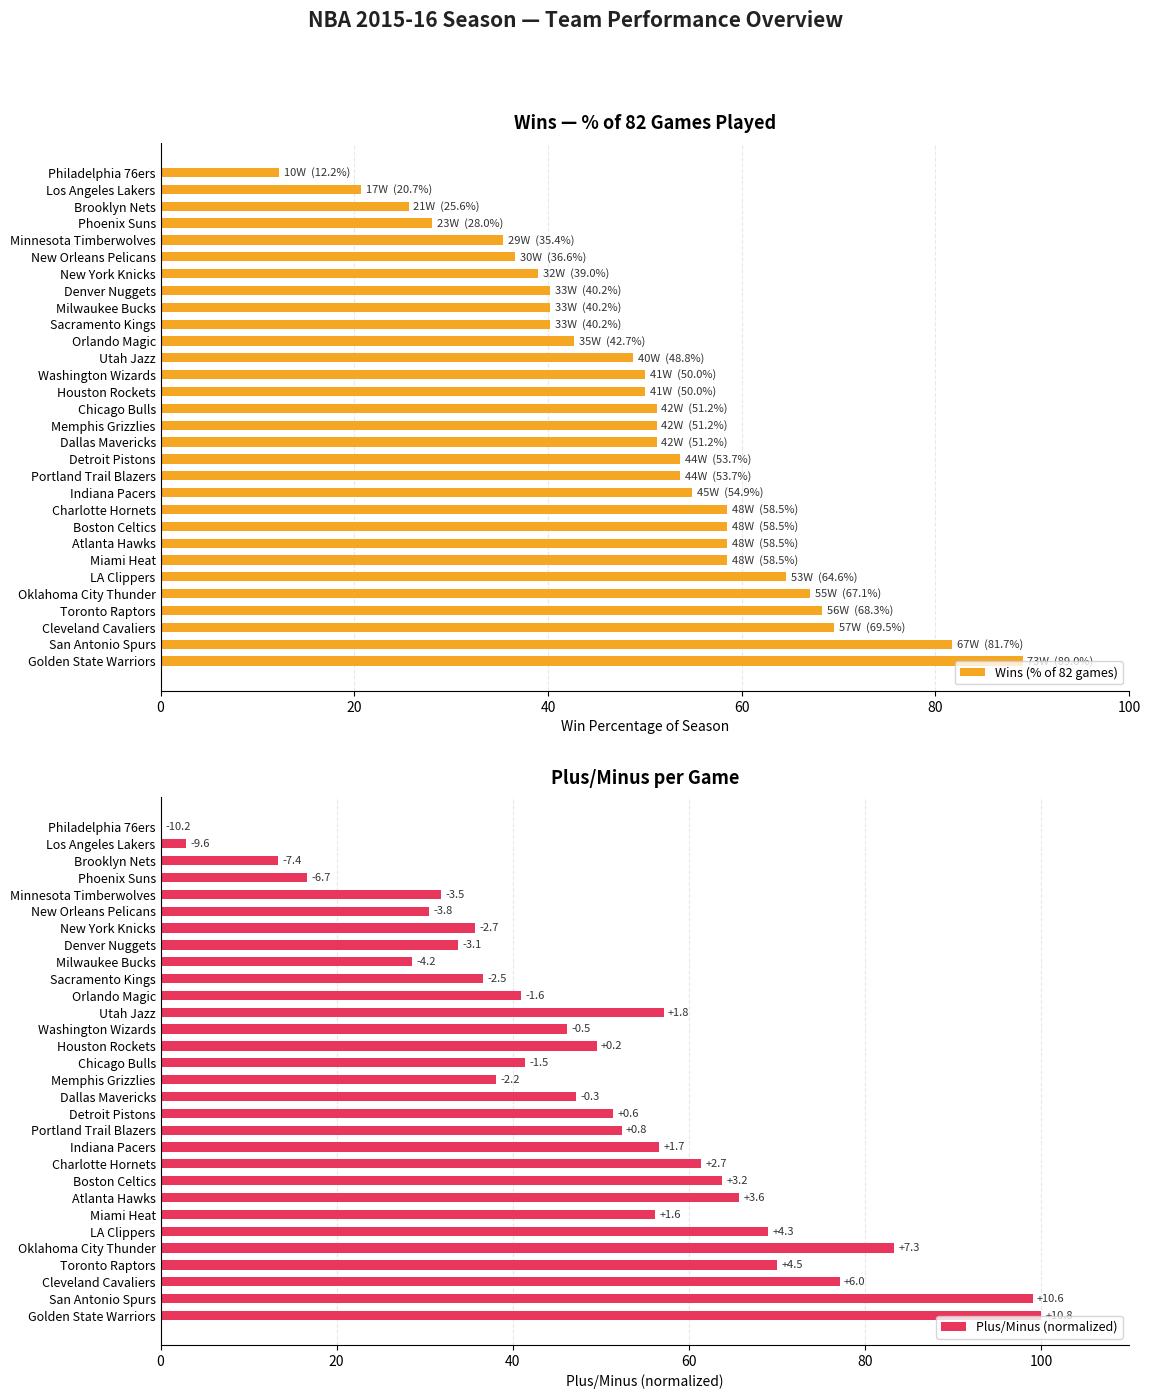

What is the lowest value of the Wins (% of 82 games) series?

12.2